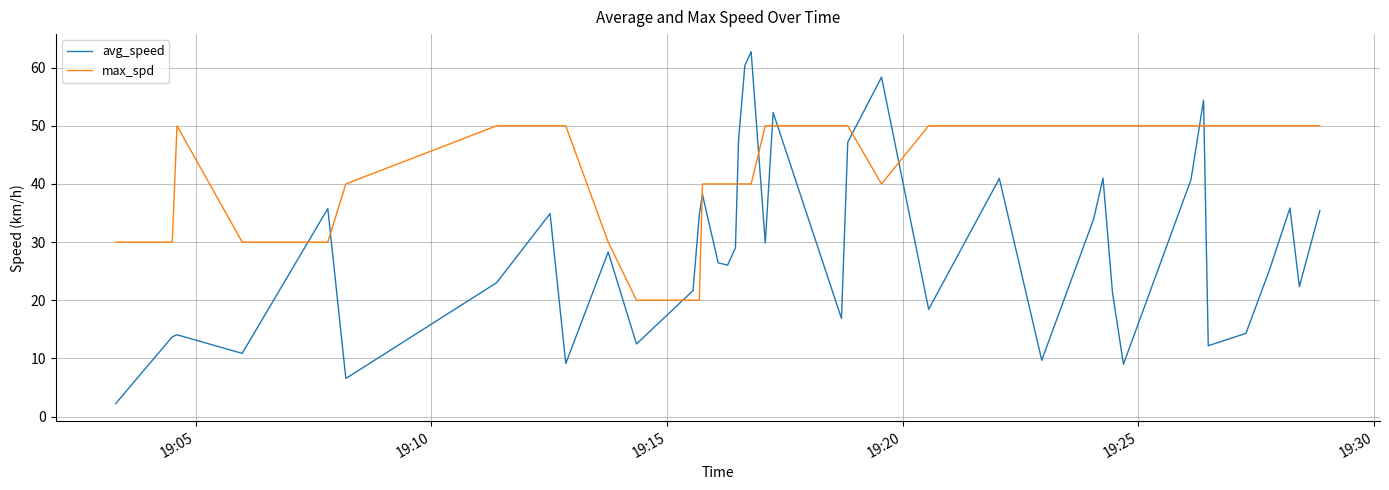

Which series has the largest total across all categories?

max_spd